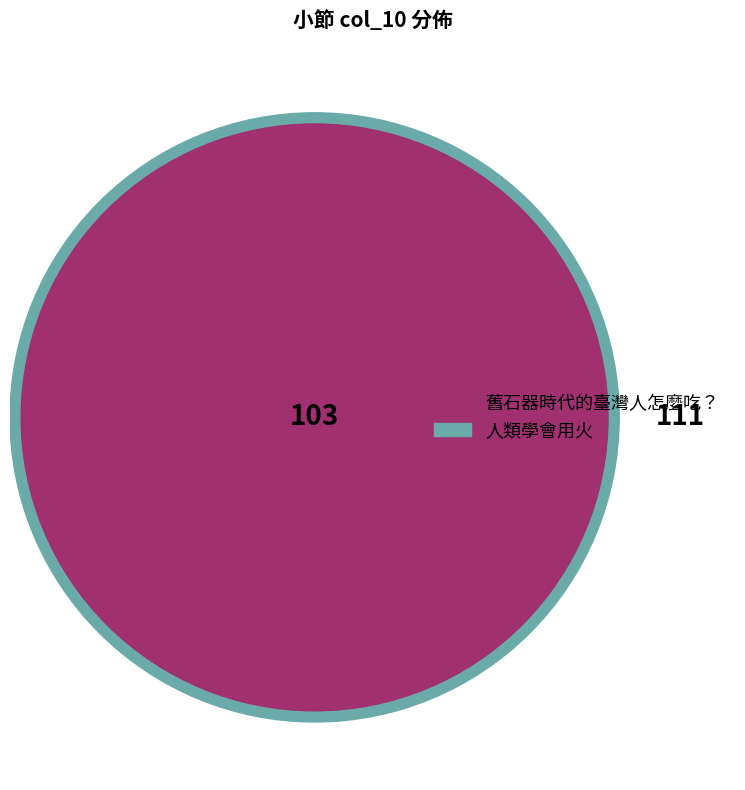

What is the majority slice?

人類學會用火